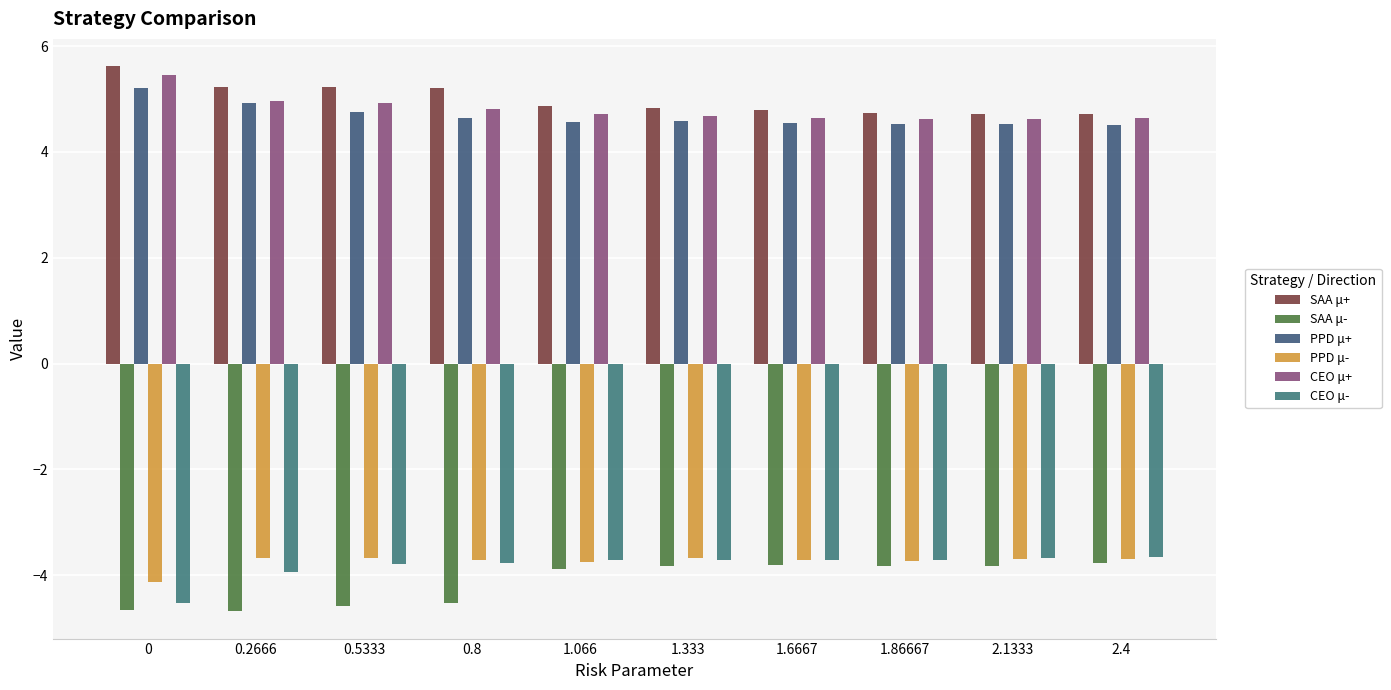

Rank the series by their maximum value, from lowest to highest.

SAA μ-, PPD μ-, CEO μ-, PPD μ+, CEO μ+, SAA μ+